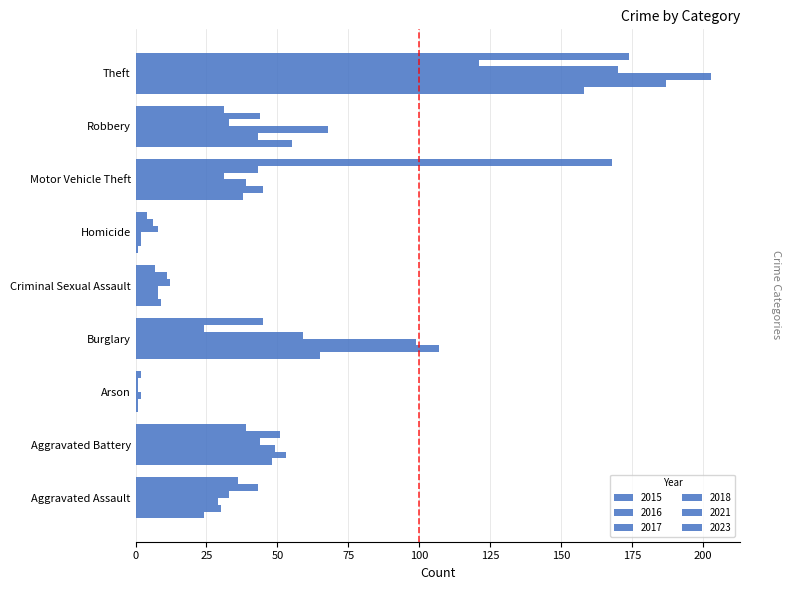

Reading right to left, extract all data points from this chart.

2015: Theft=158	Robbery=55	Motor Vehicle Theft=38	Homicide=1	Criminal Sexual Assault=9	Burglary=65	Arson=1	Aggravated Battery=48	Aggravated Assault=24
2016: Theft=187	Robbery=43	Motor Vehicle Theft=45	Homicide=2	Criminal Sexual Assault=8	Burglary=107	Arson=1	Aggravated Battery=53	Aggravated Assault=30
2017: Theft=203	Robbery=68	Motor Vehicle Theft=39	Homicide=2	Criminal Sexual Assault=8	Burglary=99	Arson=2	Aggravated Battery=49	Aggravated Assault=29
2018: Theft=170	Robbery=33	Motor Vehicle Theft=31	Homicide=8	Criminal Sexual Assault=12	Burglary=59	Arson=1	Aggravated Battery=44	Aggravated Assault=33
2021: Theft=121	Robbery=44	Motor Vehicle Theft=43	Homicide=6	Criminal Sexual Assault=11	Burglary=24	Arson=1	Aggravated Battery=51	Aggravated Assault=43
2023: Theft=174	Robbery=31	Motor Vehicle Theft=168	Homicide=4	Criminal Sexual Assault=7	Burglary=45	Arson=2	Aggravated Battery=39	Aggravated Assault=36